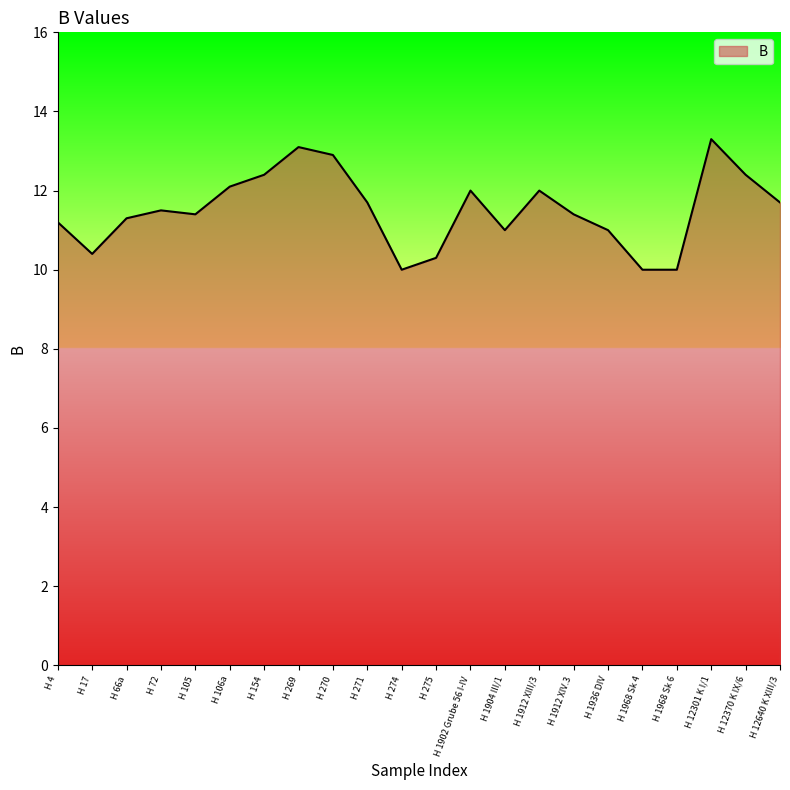

What is the difference between the maximum and minimum values?

3.3